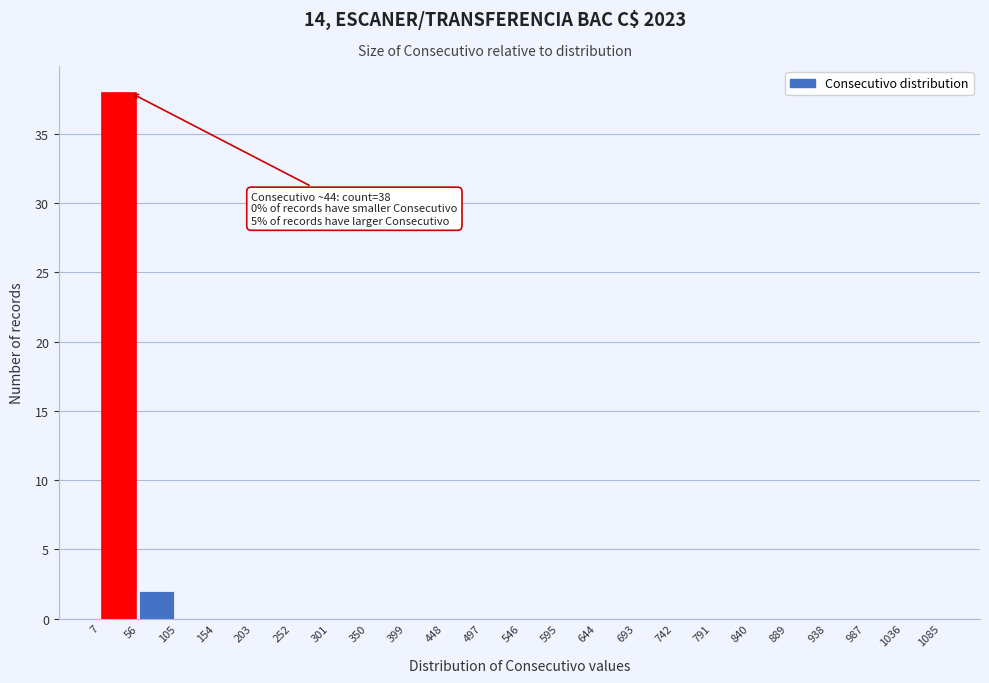

Which range on the x-axis has the tallest bar?

7 to 56